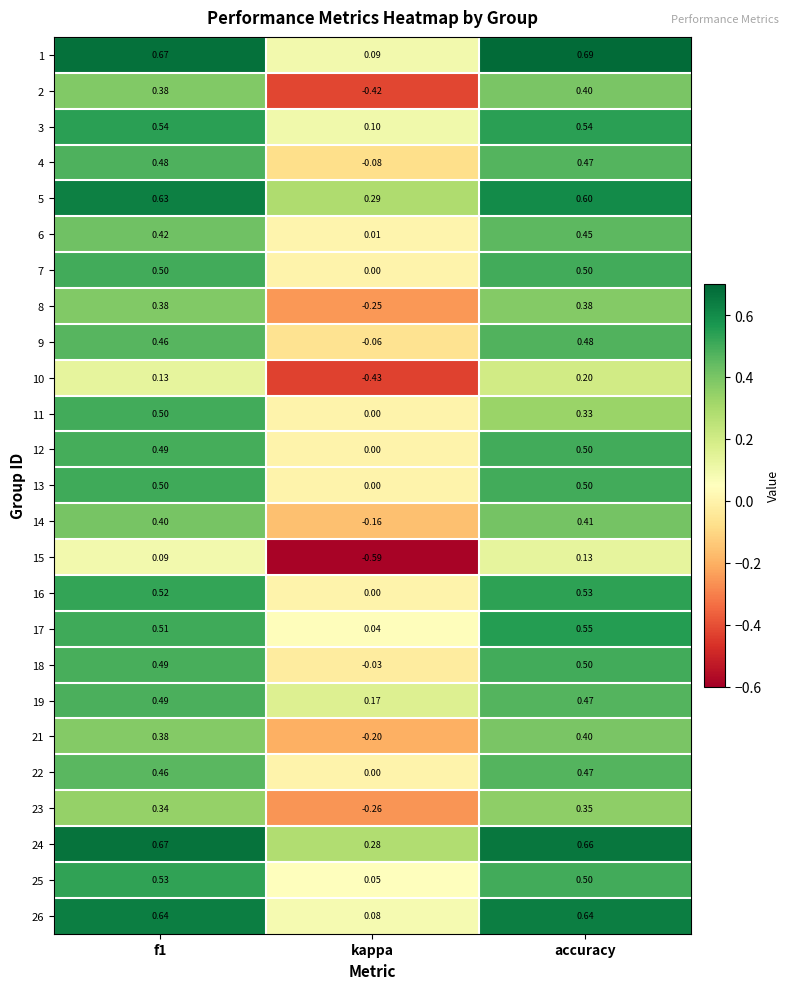

Which category has the highest value across all series?

accuracy